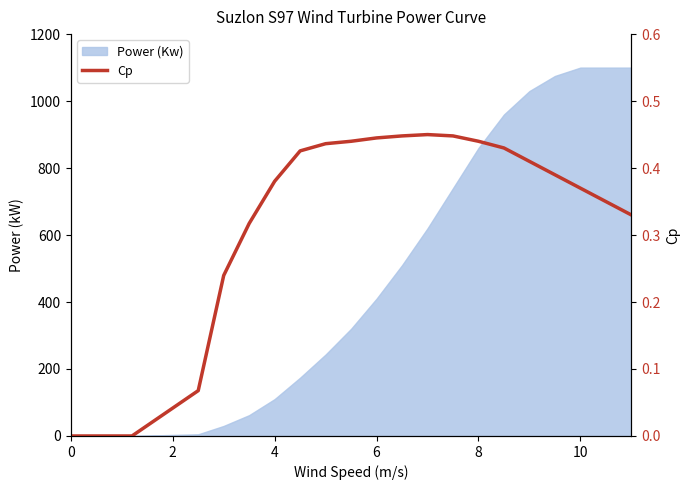

What is the maximum value for Power (Kw)?

1100.0